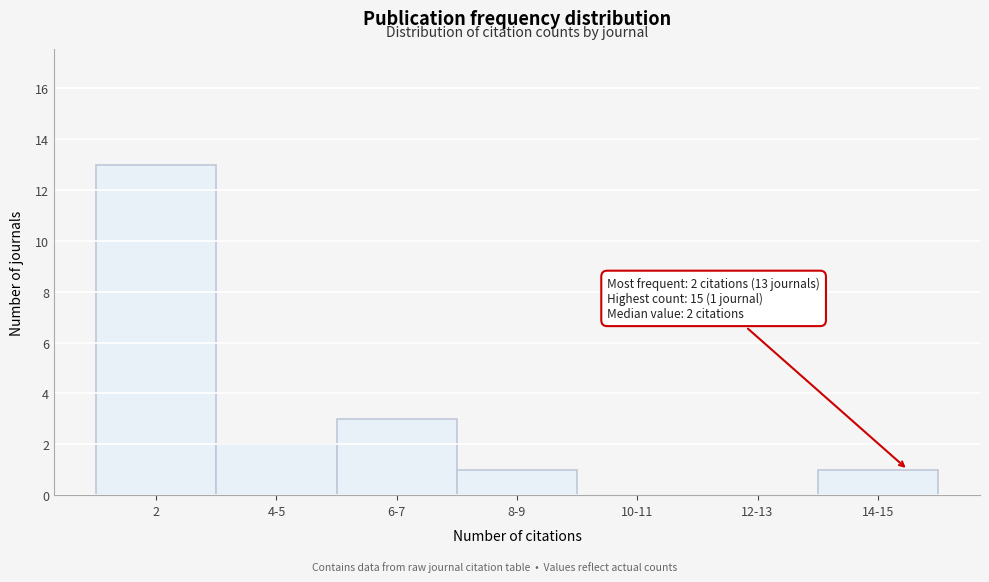

Reading right to left, extract all data points from this chart.

14-15=1	12-13=0	10-11=0	8-9=1	6-7=3	4-5=2	2=13